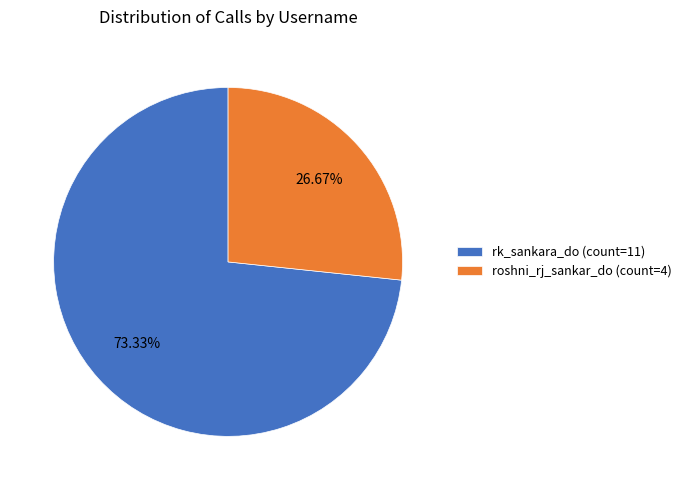

To the nearest percent, what portion does rk_sankara_do represent?

73%